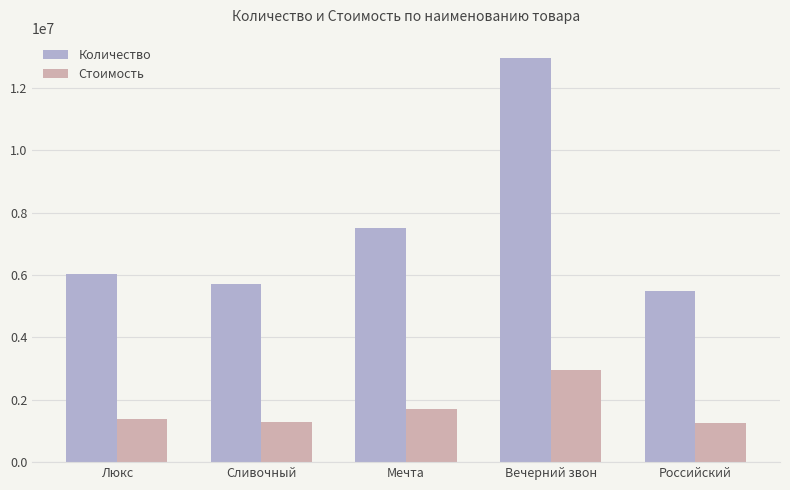

What value does the Стоимость series have at Мечта, to the nearest 10?

1703520